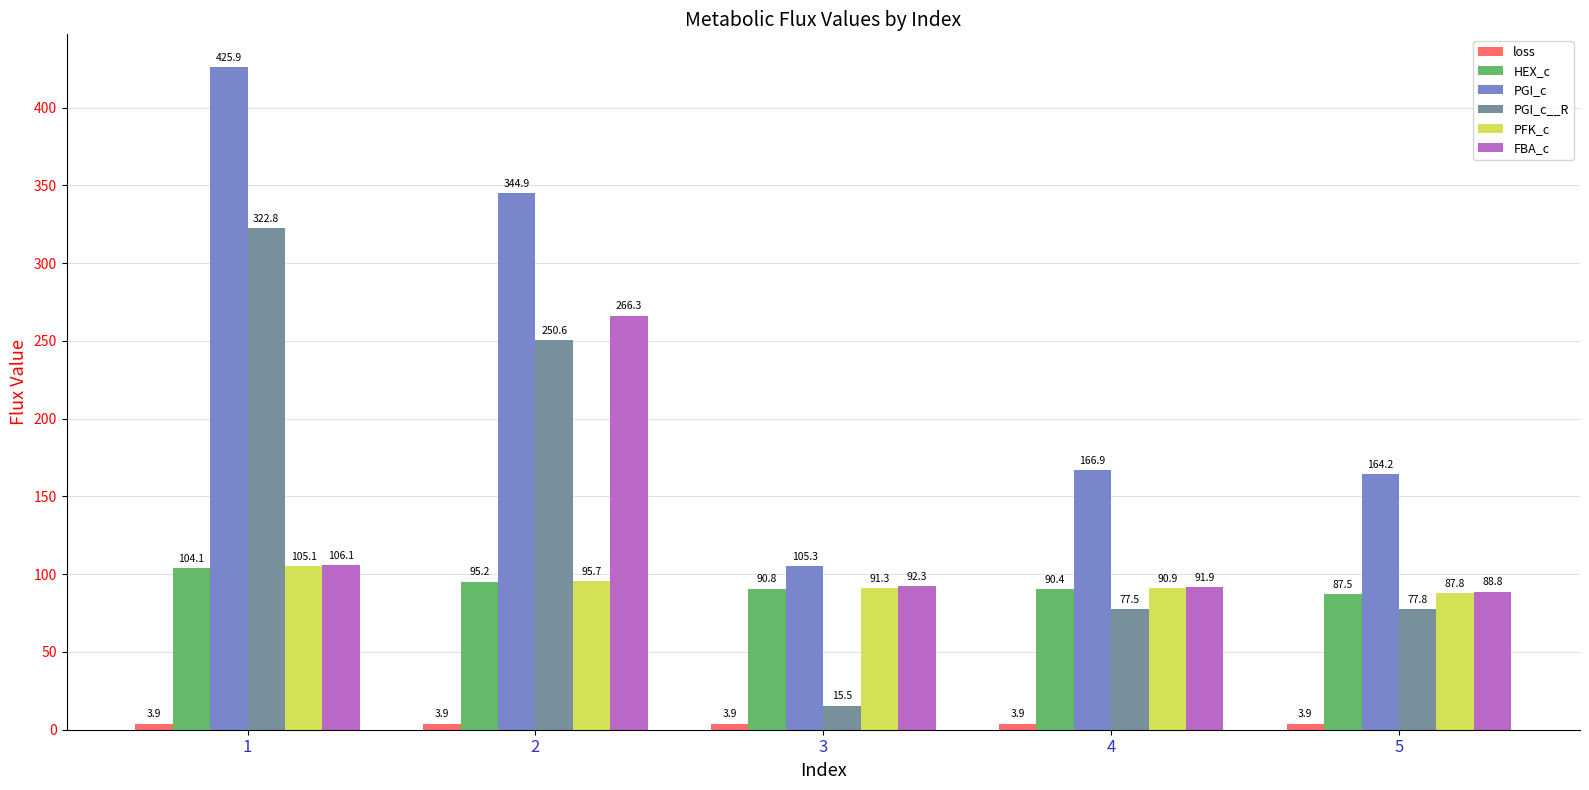

At which label is PFK_c closest to 96?

2